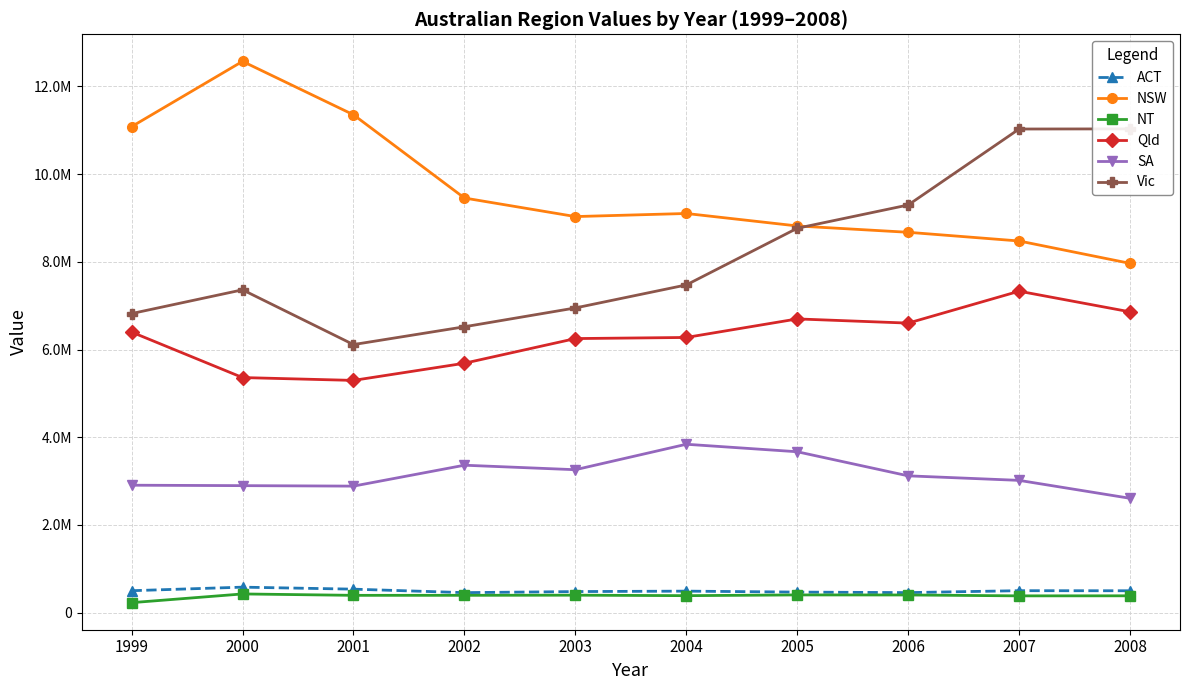

What is the total value across all series at 1999?

27935734.0